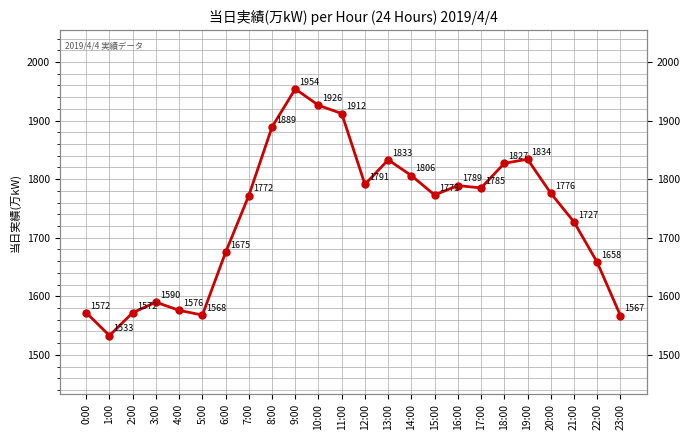

True or false: there are more than 1 points higher than both neighbors.

True